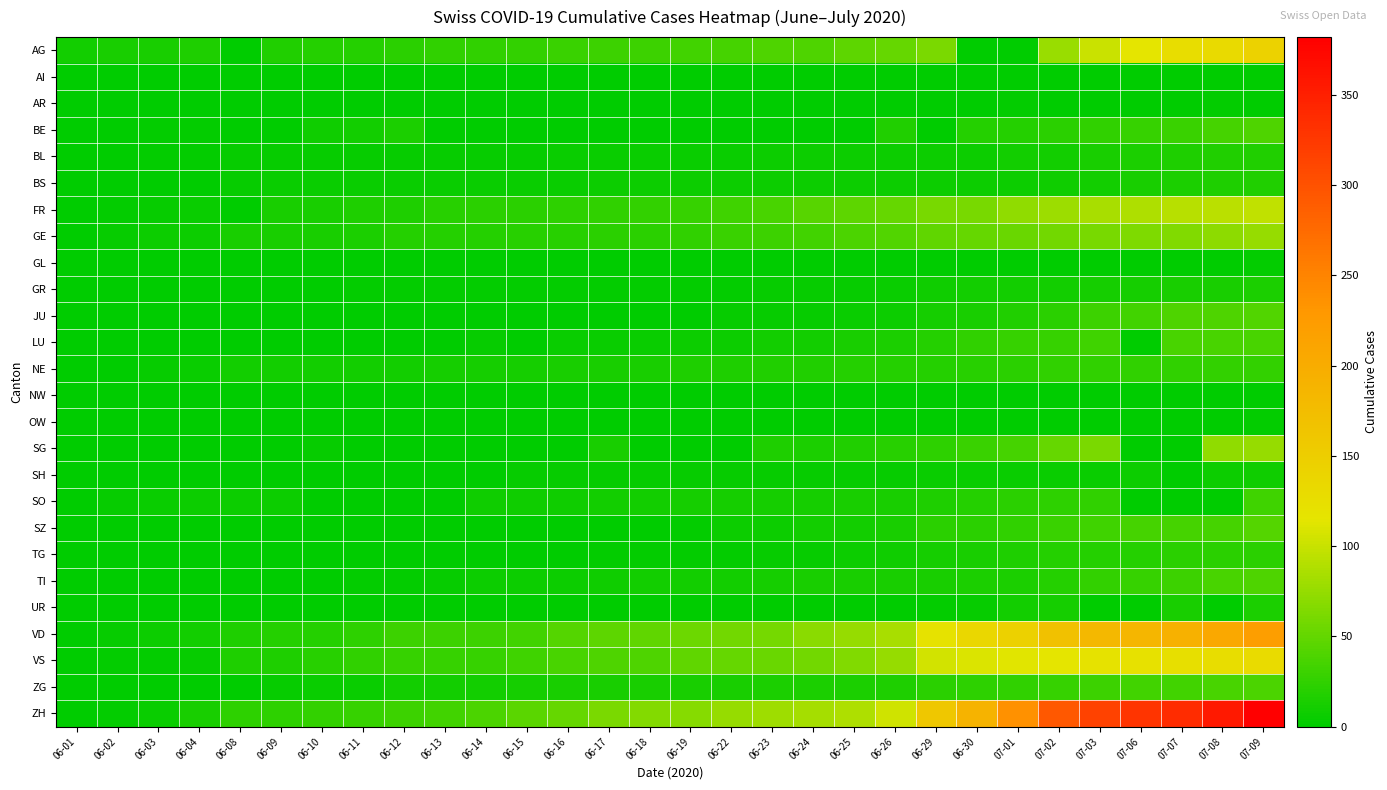

Reading left to right, list all the values displayed in this chart.

AG: 06-01=9	06-02=12	06-03=12	06-04=15	06-08=0	06-09=17	06-10=19	06-11=19	06-12=21	06-13=25	06-14=25	06-15=26	06-16=29	06-17=30	06-18=30	06-19=33	06-22=35	06-23=40	06-24=40	06-25=47	06-26=52	06-29=62	06-30=0	07-01=0	07-02=77	07-03=100	07-06=115	07-07=128	07-08=132	07-09=144
AI: 06-01=0	06-02=0	06-03=0	06-04=0	06-08=0	06-09=0	06-10=0	06-11=0	06-12=0	06-13=0	06-14=0	06-15=0	06-16=0	06-17=0	06-18=0	06-19=0	06-22=0	06-23=0	06-24=0	06-25=0	06-26=0	06-29=0	06-30=0	07-01=0	07-02=0	07-03=0	07-06=0	07-07=0	07-08=0	07-09=0
AR: 06-01=0	06-02=0	06-03=0	06-04=0	06-08=0	06-09=0	06-10=0	06-11=0	06-12=0	06-13=0	06-14=0	06-15=0	06-16=0	06-17=0	06-18=0	06-19=0	06-22=0	06-23=0	06-24=0	06-25=1	06-26=0	06-29=0	06-30=0	07-01=2	07-02=0	07-03=0	07-06=1	07-07=1	07-08=2	07-09=0
BE: 06-01=0	06-02=1	06-03=2	06-04=2	06-08=0	06-09=0	06-10=8	06-11=9	06-12=14	06-13=0	06-14=0	06-15=0	06-16=0	06-17=0	06-18=0	06-19=0	06-22=0	06-23=0	06-24=0	06-25=0	06-26=17	06-29=0	06-30=18	07-01=19	07-02=21	07-03=25	07-06=27	07-07=29	07-08=35	07-09=39
BL: 06-01=1	06-02=1	06-03=2	06-04=2	06-08=3	06-09=3	06-10=4	06-11=4	06-12=4	06-13=4	06-14=4	06-15=4	06-16=5	06-17=5	06-18=5	06-19=5	06-22=5	06-23=6	06-24=7	06-25=7	06-26=7	06-29=7	06-30=7	07-01=9	07-02=10	07-03=12	07-06=14	07-07=16	07-08=17	07-09=17
BS: 06-01=0	06-02=0	06-03=1	06-04=1	06-08=4	06-09=5	06-10=5	06-11=5	06-12=5	06-13=5	06-14=5	06-15=5	06-16=5	06-17=6	06-18=6	06-19=7	06-22=7	06-23=7	06-24=7	06-25=7	06-26=7	06-29=7	06-30=7	07-01=7	07-02=8	07-03=10	07-06=12	07-07=14	07-08=15	07-09=17
FR: 06-01=0	06-02=2	06-03=3	06-04=5	06-08=0	06-09=13	06-10=13	06-11=15	06-12=16	06-13=20	06-14=22	06-15=22	06-16=23	06-17=24	06-18=26	06-19=27	06-22=32	06-23=36	06-24=44	06-25=47	06-26=52	06-29=61	06-30=61	07-01=72	07-02=79	07-03=84	07-06=87	07-07=92	07-08=94	07-09=96
GE: 06-01=1	06-02=4	06-03=6	06-04=7	06-08=12	06-09=12	06-10=12	06-11=14	06-12=18	06-13=18	06-14=18	06-15=20	06-16=20	06-17=21	06-18=21	06-19=25	06-22=29	06-23=30	06-24=34	06-25=38	06-26=41	06-29=48	06-30=52	07-01=53	07-02=58	07-03=60	07-06=63	07-07=65	07-08=71	07-09=75
GL: 06-01=0	06-02=0	06-03=0	06-04=0	06-08=0	06-09=0	06-10=0	06-11=0	06-12=0	06-13=0	06-14=0	06-15=0	06-16=0	06-17=0	06-18=0	06-19=0	06-22=0	06-23=0	06-24=1	06-25=1	06-26=1	06-29=1	06-30=1	07-01=1	07-02=1	07-03=1	07-06=0	07-07=0	07-08=1	07-09=2
GR: 06-01=0	06-02=0	06-03=1	06-04=1	06-08=1	06-09=1	06-10=1	06-11=2	06-12=2	06-13=2	06-14=2	06-15=2	06-16=2	06-17=2	06-18=2	06-19=2	06-22=2	06-23=3	06-24=3	06-25=3	06-26=5	06-29=8	06-30=9	07-01=9	07-02=10	07-03=11	07-06=11	07-07=12	07-08=13	07-09=14
JU: 06-01=0	06-02=0	06-03=0	06-04=0	06-08=0	06-09=0	06-10=0	06-11=0	06-12=1	06-13=1	06-14=1	06-15=1	06-16=1	06-17=1	06-18=1	06-19=1	06-22=3	06-23=3	06-24=3	06-25=5	06-26=6	06-29=11	06-30=12	07-01=17	07-02=22	07-03=30	07-06=33	07-07=39	07-08=39	07-09=41
LU: 06-01=0	06-02=0	06-03=0	06-04=0	06-08=1	06-09=1	06-10=1	06-11=1	06-12=0	06-13=0	06-14=3	06-15=0	06-16=5	06-17=5	06-18=5	06-19=6	06-22=6	06-23=9	06-24=9	06-25=12	06-26=14	06-29=19	06-30=25	07-01=28	07-02=28	07-03=32	07-06=0	07-07=36	07-08=36	07-09=37
NE: 06-01=0	06-02=1	06-03=4	06-04=5	06-08=9	06-09=9	06-10=9	06-11=9	06-12=10	06-13=11	06-14=11	06-15=11	06-16=12	06-17=13	06-18=13	06-19=15	06-22=16	06-23=17	06-24=17	06-25=18	06-26=18	06-29=19	06-30=20	07-01=22	07-02=24	07-03=25	07-06=25	07-07=25	07-08=26	07-09=26
NW: 06-01=0	06-02=0	06-03=0	06-04=0	06-08=0	06-09=0	06-10=0	06-11=0	06-12=0	06-13=0	06-14=0	06-15=0	06-16=0	06-17=0	06-18=0	06-19=0	06-22=0	06-23=0	06-24=0	06-25=0	06-26=0	06-29=0	06-30=0	07-01=0	07-02=0	07-03=0	07-06=0	07-07=0	07-08=0	07-09=0
OW: 06-01=0	06-02=0	06-03=0	06-04=0	06-08=0	06-09=0	06-10=0	06-11=0	06-12=0	06-13=0	06-14=0	06-15=0	06-16=0	06-17=0	06-18=0	06-19=0	06-22=0	06-23=0	06-24=0	06-25=0	06-26=0	06-29=1	06-30=1	07-01=1	07-02=1	07-03=1	07-06=0	07-07=0	07-08=1	07-09=2
SG: 06-01=0	06-02=0	06-03=1	06-04=0	06-08=0	06-09=0	06-10=3	06-11=0	06-12=0	06-13=0	06-14=0	06-15=0	06-16=0	06-17=12	06-18=0	06-19=0	06-22=0	06-23=15	06-24=14	06-25=17	06-26=20	06-29=23	06-30=29	07-01=35	07-02=51	07-03=62	07-06=0	07-07=0	07-08=73	07-09=75
SH: 06-01=0	06-02=0	06-03=0	06-04=0	06-08=1	06-09=1	06-10=1	06-11=1	06-12=1	06-13=0	06-14=0	06-15=3	06-16=3	06-17=3	06-18=3	06-19=3	06-22=3	06-23=3	06-24=3	06-25=3	06-26=3	06-29=5	06-30=5	07-01=5	07-02=5	07-03=5	07-06=7	07-07=0	07-08=7	07-09=8
SO: 06-01=0	06-02=3	06-03=5	06-04=6	06-08=6	06-09=6	06-10=0	06-11=0	06-12=0	06-13=0	06-14=8	06-15=8	06-16=8	06-17=9	06-18=9	06-19=11	06-22=11	06-23=11	06-24=11	06-25=13	06-26=13	06-29=16	06-30=19	07-01=21	07-02=23	07-03=24	07-06=0	07-07=0	07-08=0	07-09=32
SZ: 06-01=0	06-02=0	06-03=0	06-04=0	06-08=0	06-09=0	06-10=0	06-11=1	06-12=1	06-13=1	06-14=1	06-15=1	06-16=1	06-17=1	06-18=1	06-19=2	06-22=6	06-23=6	06-24=9	06-25=10	06-26=13	06-29=21	06-30=21	07-01=25	07-02=29	07-03=32	07-06=35	07-07=35	07-08=35	07-09=42
TG: 06-01=0	06-02=0	06-03=0	06-04=0	06-08=1	06-09=1	06-10=1	06-11=1	06-12=1	06-13=1	06-14=1	06-15=1	06-16=1	06-17=2	06-18=2	06-19=2	06-22=2	06-23=3	06-24=4	06-25=6	06-26=8	06-29=11	06-30=12	07-01=15	07-02=19	07-03=19	07-06=19	07-07=21	07-08=21	07-09=21
TI: 06-01=0	06-02=0	06-03=0	06-04=1	06-08=1	06-09=1	06-10=1	06-11=2	06-12=2	06-13=3	06-14=6	06-15=6	06-16=6	06-17=8	06-18=9	06-19=9	06-22=10	06-23=11	06-24=12	06-25=12	06-26=12	06-29=13	06-30=14	07-01=14	07-02=19	07-03=26	07-06=27	07-07=31	07-08=36	07-09=40
UR: 06-01=0	06-02=0	06-03=0	06-04=0	06-08=0	06-09=0	06-10=0	06-11=0	06-12=0	06-13=0	06-14=0	06-15=0	06-16=0	06-17=0	06-18=0	06-19=0	06-22=0	06-23=0	06-24=0	06-25=0	06-26=1	06-29=2	06-30=4	07-01=10	07-02=11	07-03=0	07-06=0	07-07=12	07-08=0	07-09=14
VD: 06-01=0	06-02=4	06-03=6	06-04=9	06-08=15	06-09=18	06-10=18	06-11=23	06-12=30	06-13=30	06-14=31	06-15=34	06-16=42	06-17=47	06-18=49	06-19=55	06-22=57	06-23=59	06-24=70	06-25=76	06-26=85	06-29=120	06-30=136	07-01=145	07-02=170	07-03=183	07-06=186	07-07=193	07-08=206	07-09=222
VS: 06-01=1	06-02=2	06-03=2	06-04=4	06-08=15	06-09=16	06-10=20	06-11=24	06-12=28	06-13=28	06-14=28	06-15=32	06-16=37	06-17=39	06-18=40	06-19=48	06-22=52	06-23=53	06-24=58	06-25=65	06-26=75	06-29=105	06-30=109	07-01=112	07-02=115	07-03=120	07-06=122	07-07=124	07-08=127	07-09=130
ZG: 06-01=0	06-02=0	06-03=0	06-04=0	06-08=1	06-09=3	06-10=5	06-11=5	06-12=9	06-13=9	06-14=9	06-15=11	06-16=12	06-17=13	06-18=13	06-19=13	06-22=13	06-23=14	06-24=14	06-25=14	06-26=16	06-29=21	06-30=23	07-01=25	07-02=27	07-03=31	07-06=33	07-07=33	07-08=36	07-09=38
ZH: 06-01=0	06-02=2	06-03=5	06-04=13	06-08=23	06-09=23	06-10=26	06-11=28	06-12=30	06-13=33	06-14=38	06-15=45	06-16=52	06-17=62	06-18=67	06-19=68	06-22=75	06-23=80	06-24=83	06-25=87	06-26=103	06-29=161	06-30=189	07-01=237	07-02=293	07-03=316	07-06=329	07-07=337	07-08=356	07-09=382